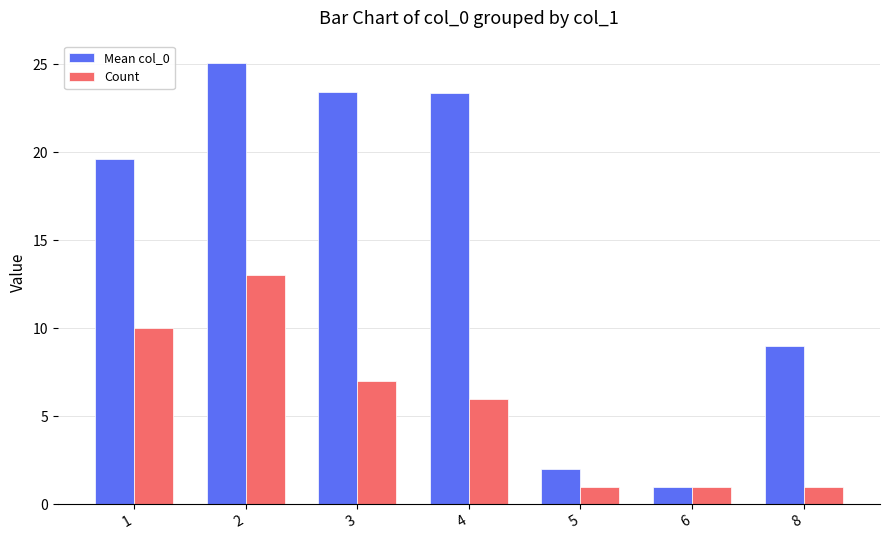

What is the sum of all Mean col_0 values?

103.4